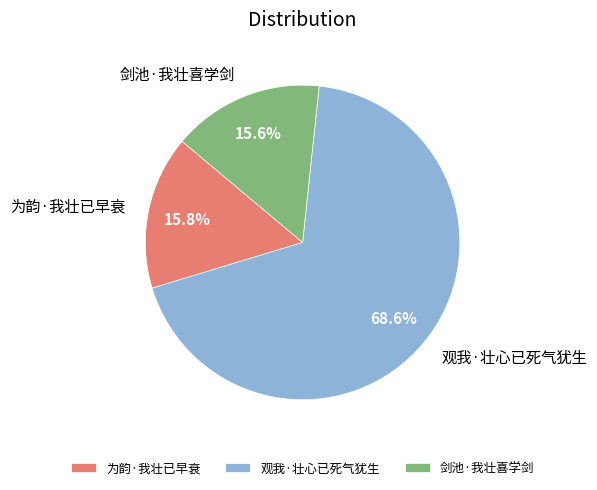

What percentage is the 为韵·我壮已早衰 slice, to the nearest percent?

16%